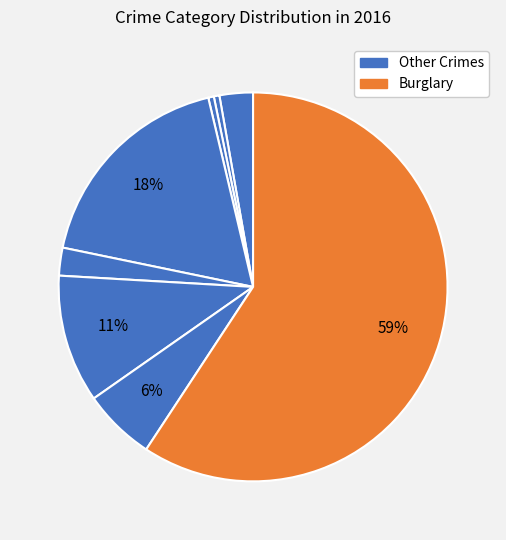

Count the number of slices in the pie.

8